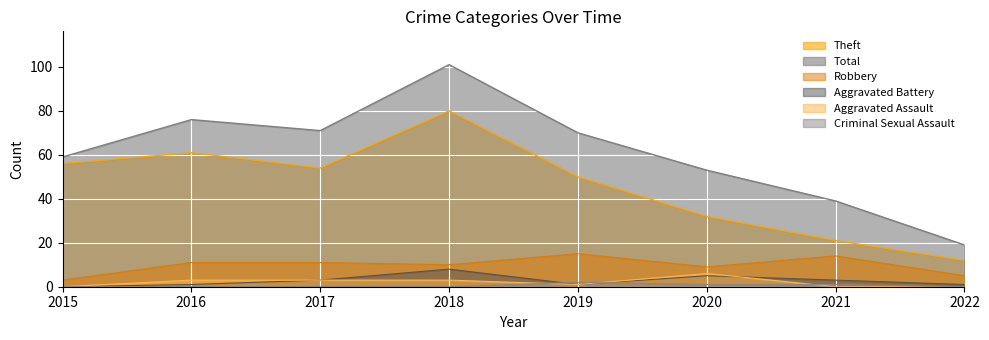

How many data points in Total are above 70?

3